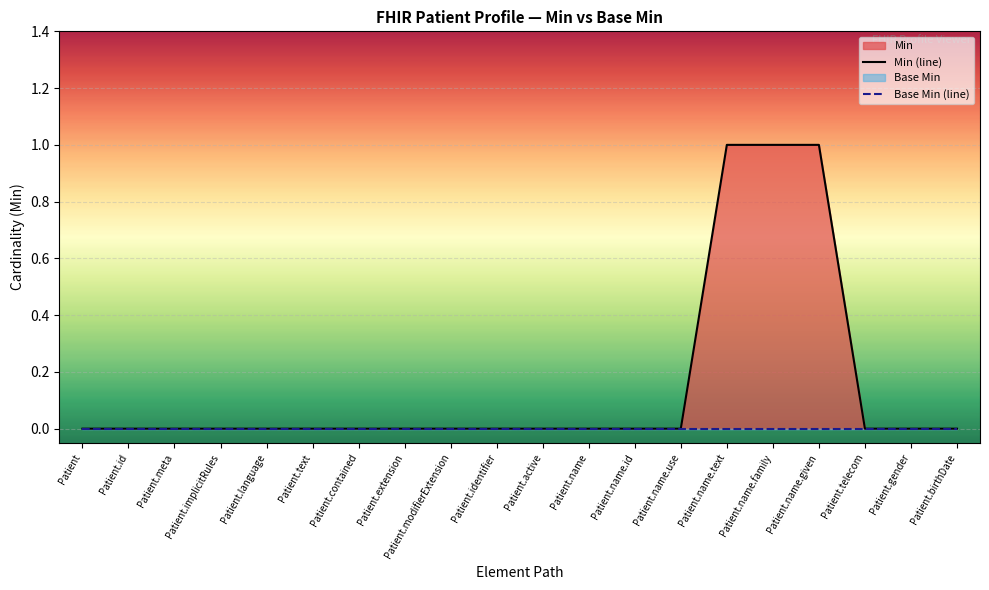

Reading left to right, extract all data points from this chart.

Min (line): Patient=0	Patient.id=0	Patient.meta=0	Patient.implicitRules=0	Patient.language=0	Patient.text=0	Patient.contained=0	Patient.extension=0	Patient.modifierExtension=0	Patient.identifier=0	Patient.active=0	Patient.name=0	Patient.name.id=0	Patient.name.use=0	Patient.name.text=1	Patient.name.family=1	Patient.name.given=1	Patient.telecom=0	Patient.gender=0	Patient.birthDate=0
Base Min (line): Patient=0	Patient.id=0	Patient.meta=0	Patient.implicitRules=0	Patient.language=0	Patient.text=0	Patient.contained=0	Patient.extension=0	Patient.modifierExtension=0	Patient.identifier=0	Patient.active=0	Patient.name=0	Patient.name.id=0	Patient.name.use=0	Patient.name.text=0	Patient.name.family=0	Patient.name.given=0	Patient.telecom=0	Patient.gender=0	Patient.birthDate=0